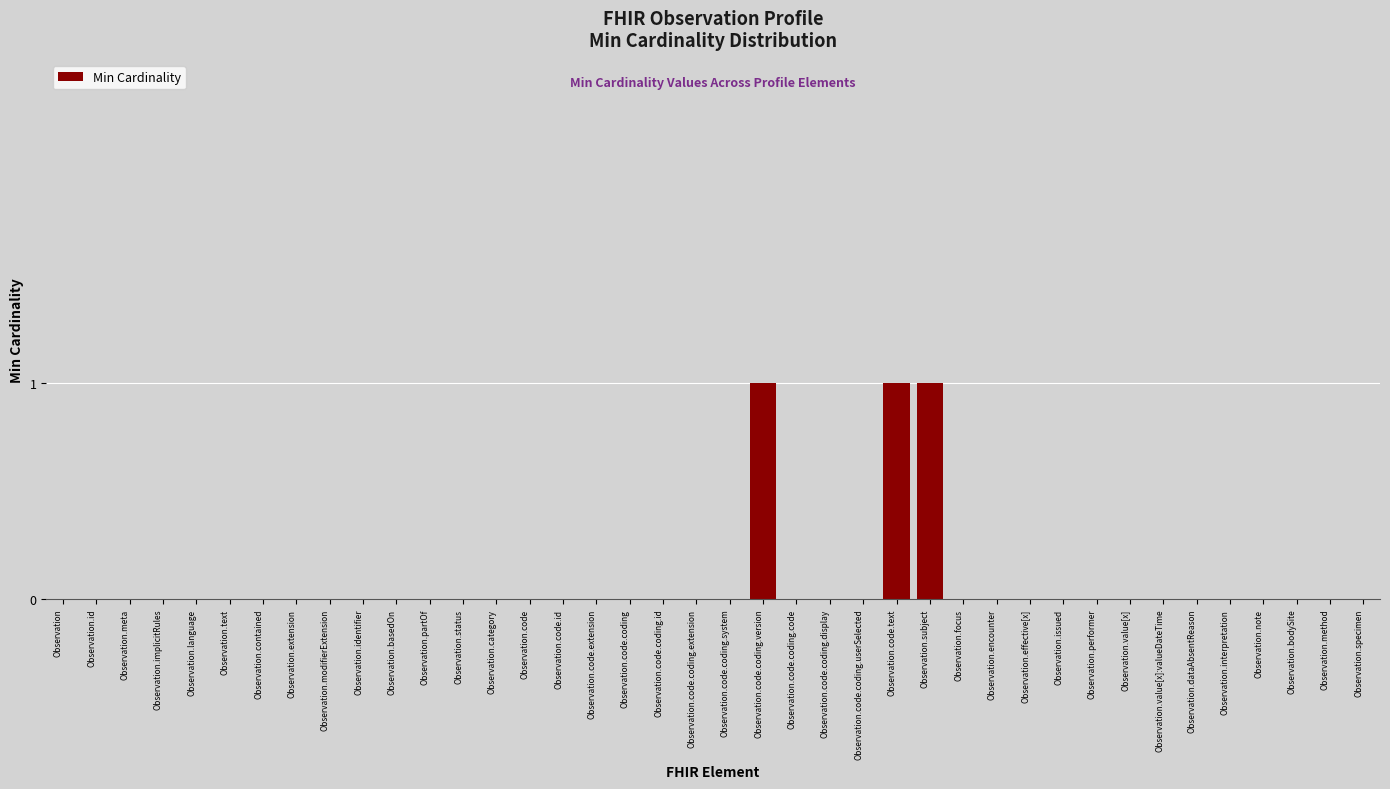

The chart shows a value of 0 at Observation.specimen. True or false?

True